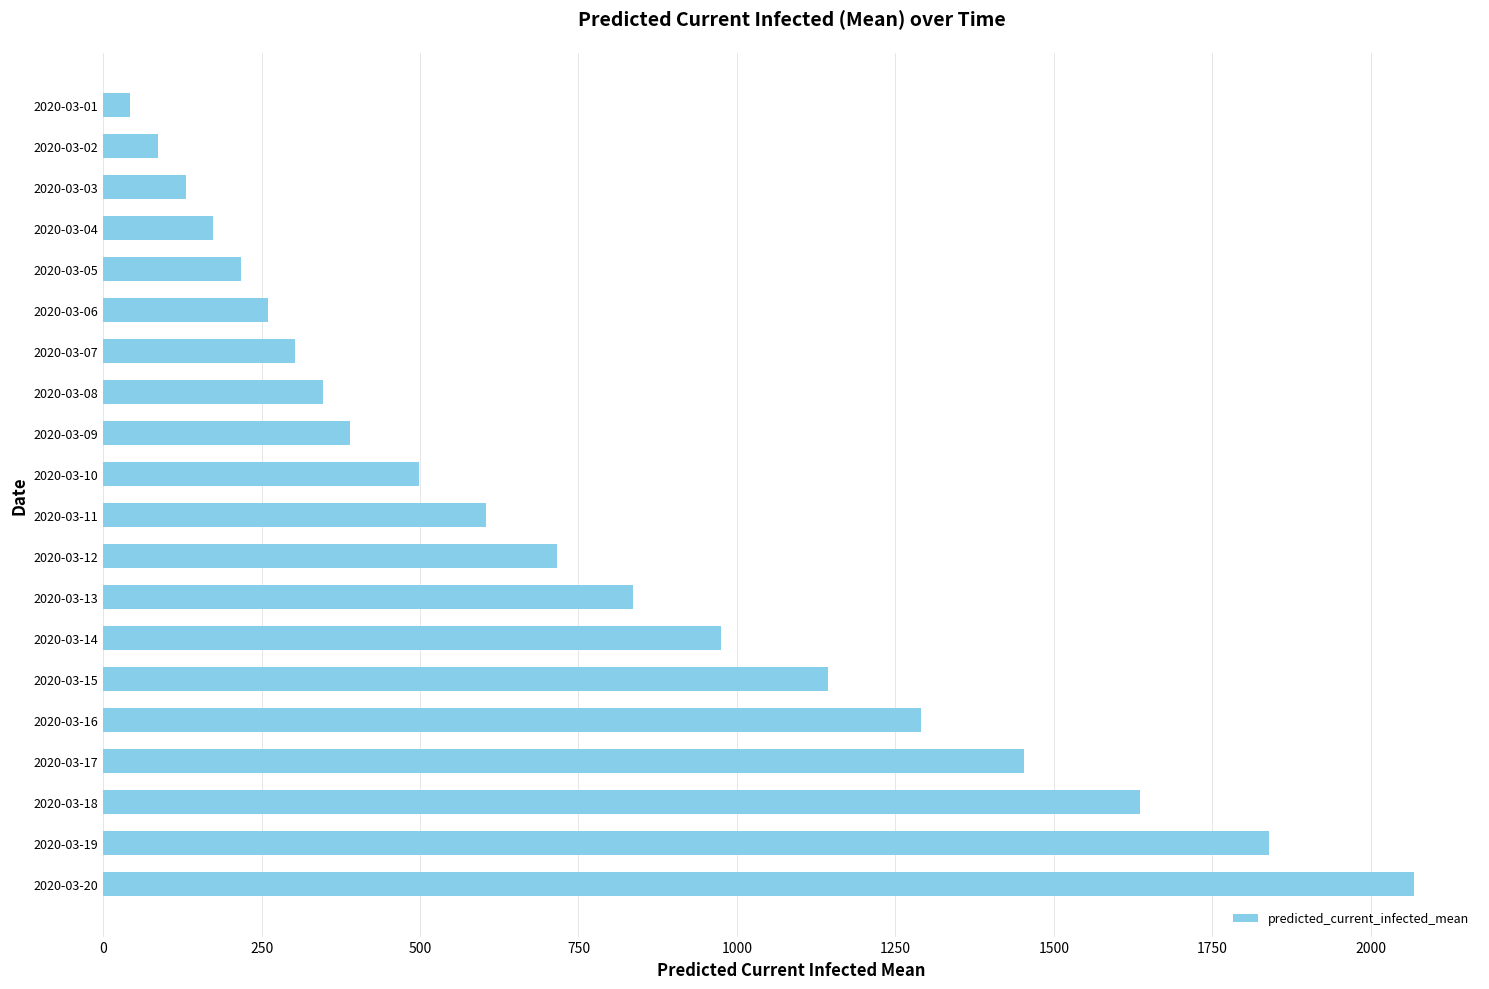

What is the difference between the second highest and minimum values?

1797